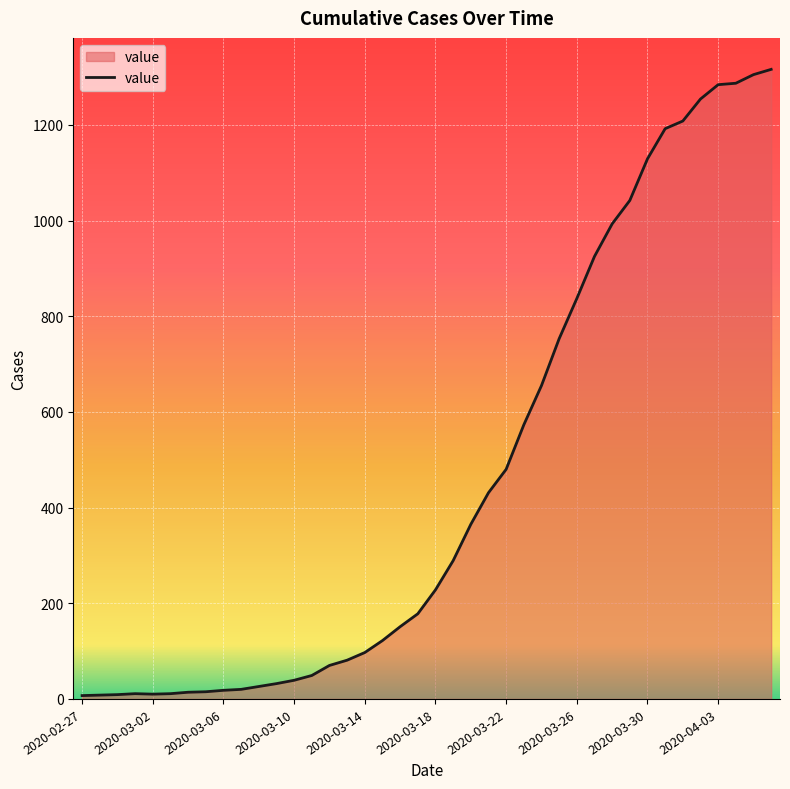

What is the difference between the maximum and minimum values?

1309